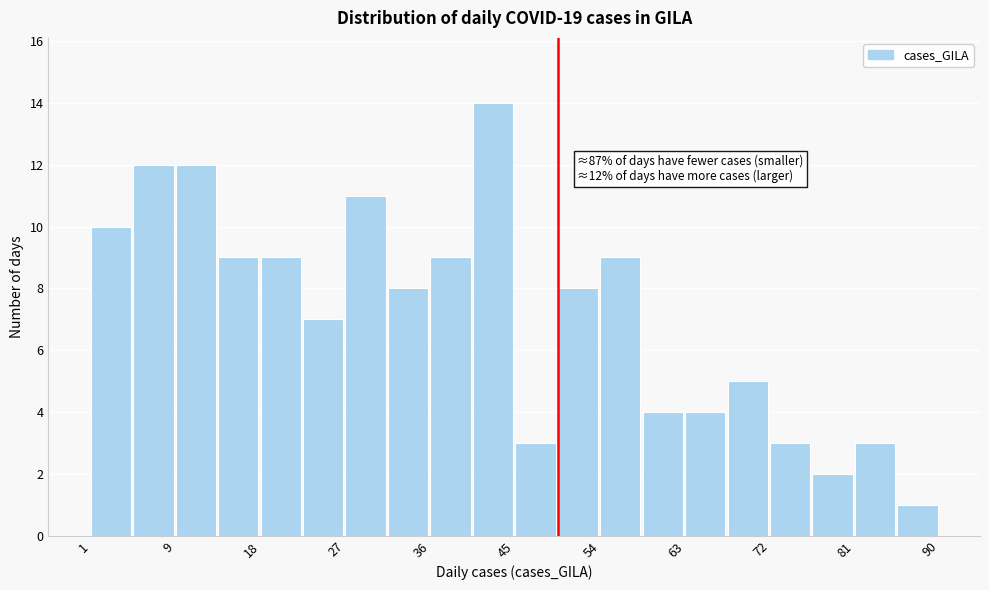

Over which range of the x-axis is the bar tallest?

41 to 46